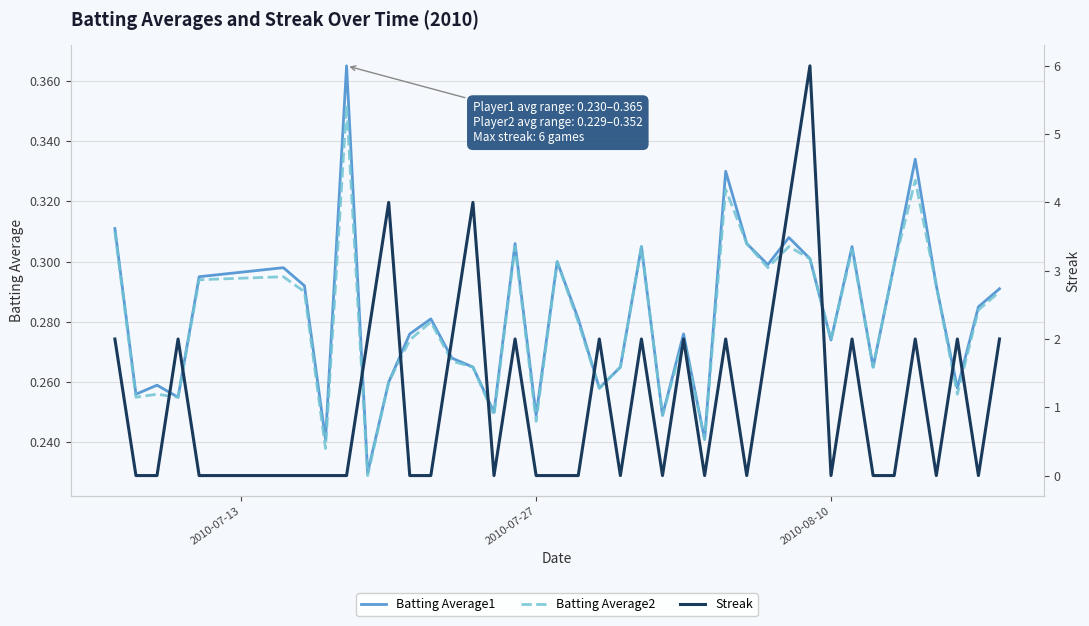

What is the highest value of the Streak series?

6.0